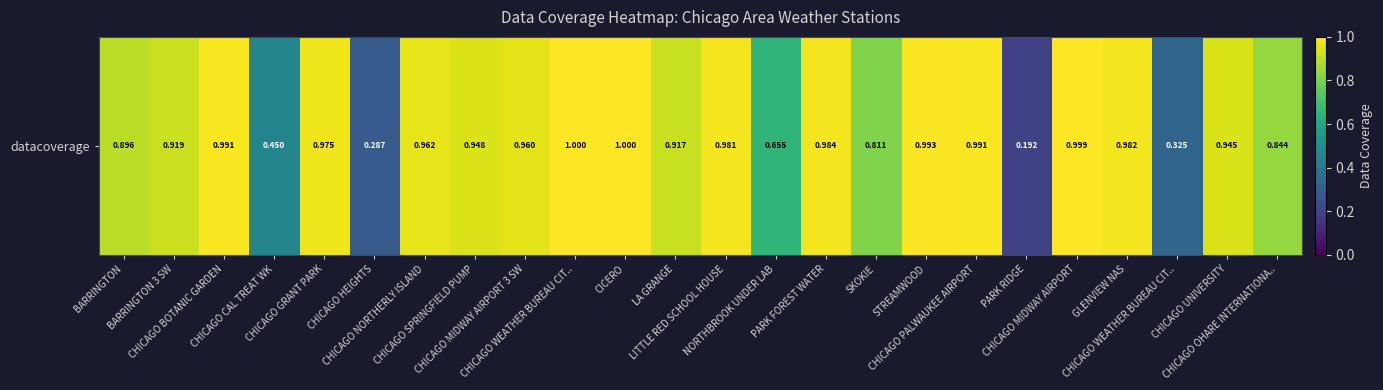

What is the average value?

0.8